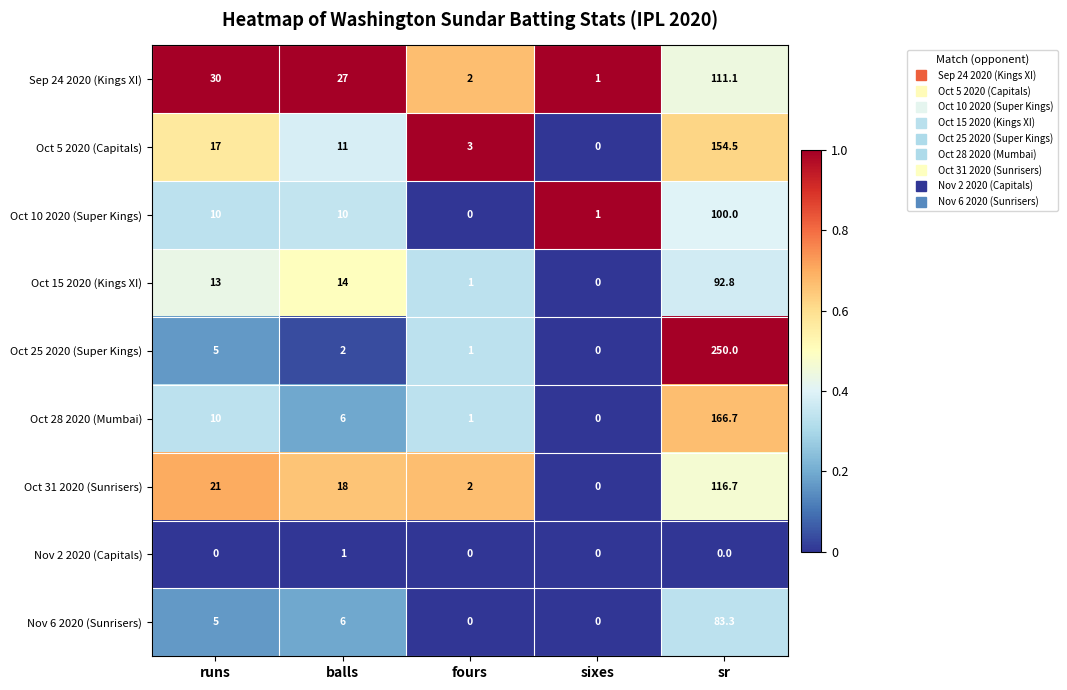

List the series in order of their peak value, highest first.

Oct 25 2020 (Super Kings), Oct 28 2020 (Mumbai), Oct 5 2020 (Capitals), Oct 31 2020 (Sunrisers), Sep 24 2020 (Kings XI), Oct 10 2020 (Super Kings), Oct 15 2020 (Kings XI), Nov 6 2020 (Sunrisers), Nov 2 2020 (Capitals)